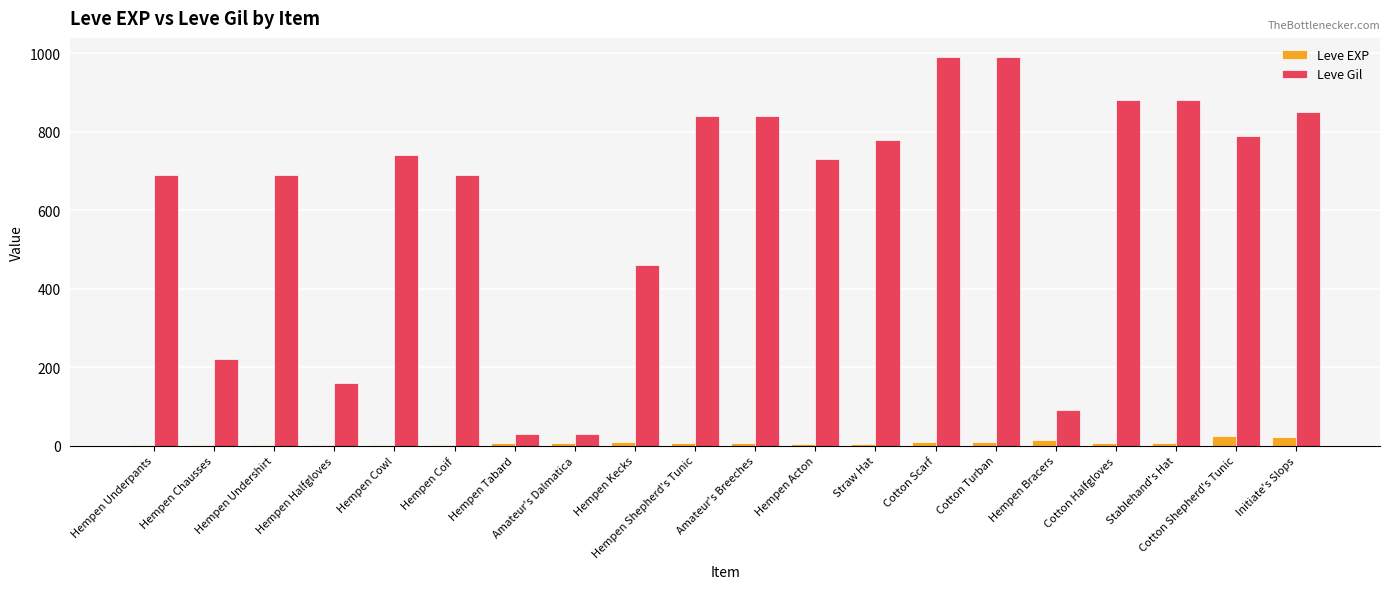

Is the value of Leve Gil at Amateur's Dalmatica greater than the value of Leve EXP at Hempen Halfgloves?

Yes